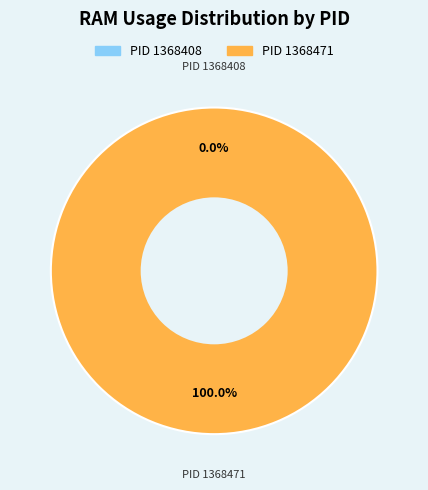

Is it true that 1368408 is 0% of the pie?

True